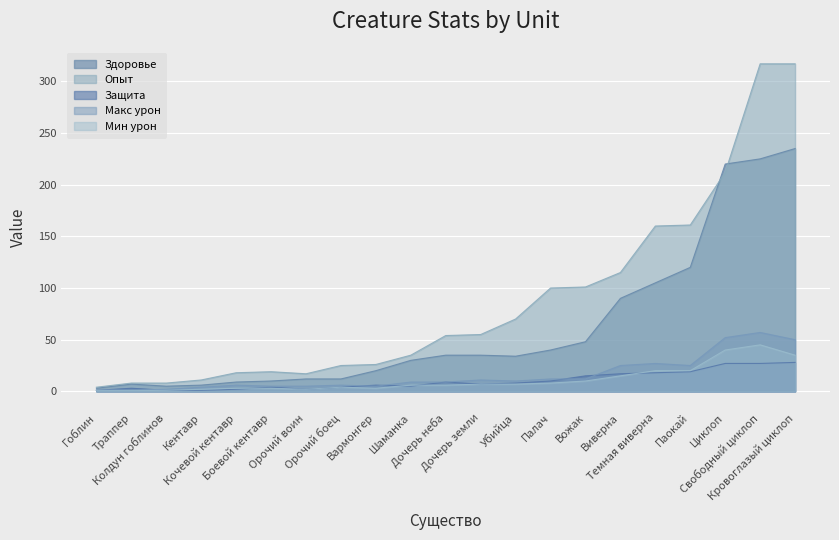

True or false: Здоровье has a value of 235 at Кровоглазый циклоп.

True